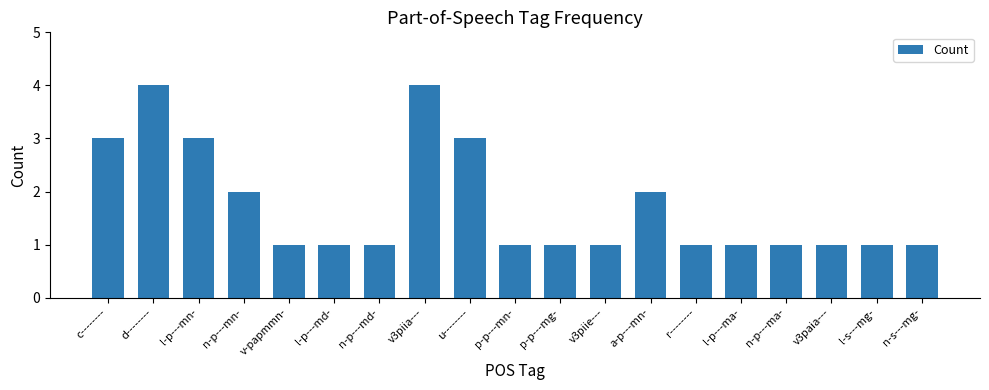

What position from the right is p-p---mg-?

9